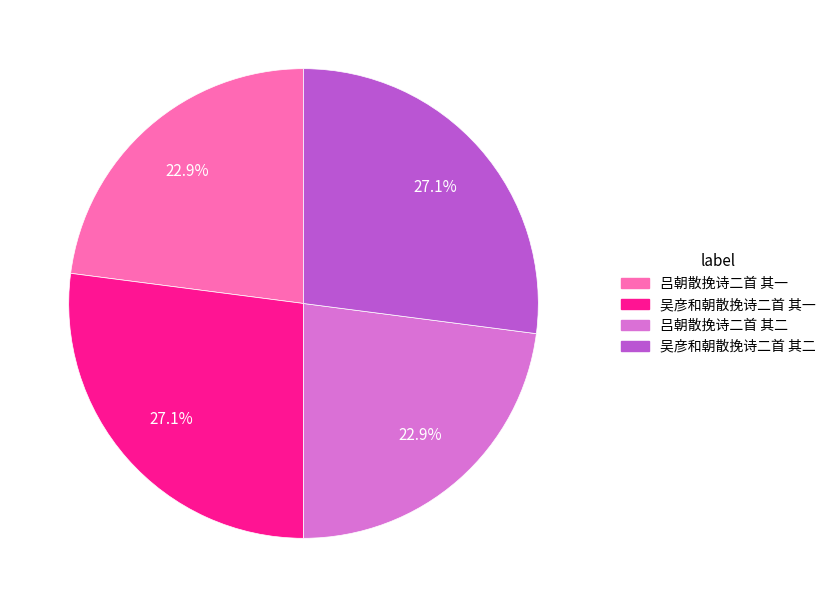

What portion of the pie excludes 吕朝散挽诗二首 其一?

77.1%